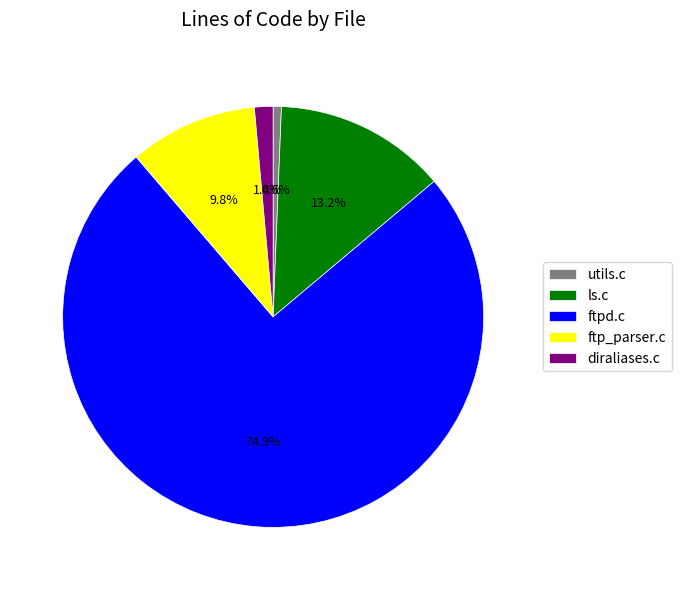

Which has a higher value, utils.c or ftpd.c?

ftpd.c